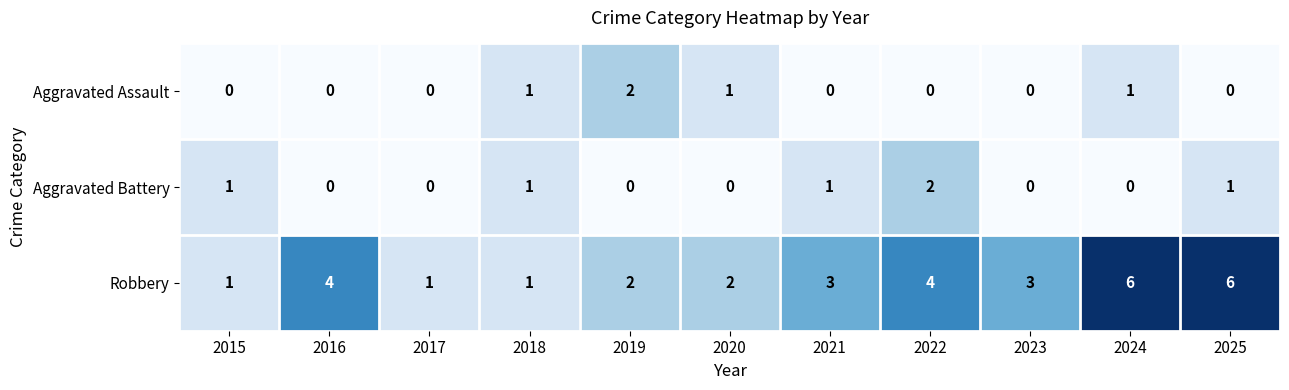

How many values in the Robbery series are below 3?

5